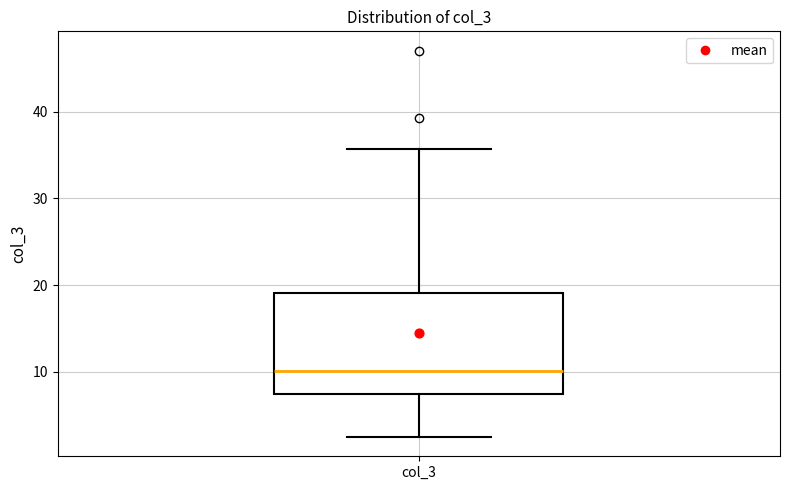

Where does the upper whisker of the box for col_3 end on the y-axis? The values are not printed on the chart, so give them approximately, as read against the axis.

36